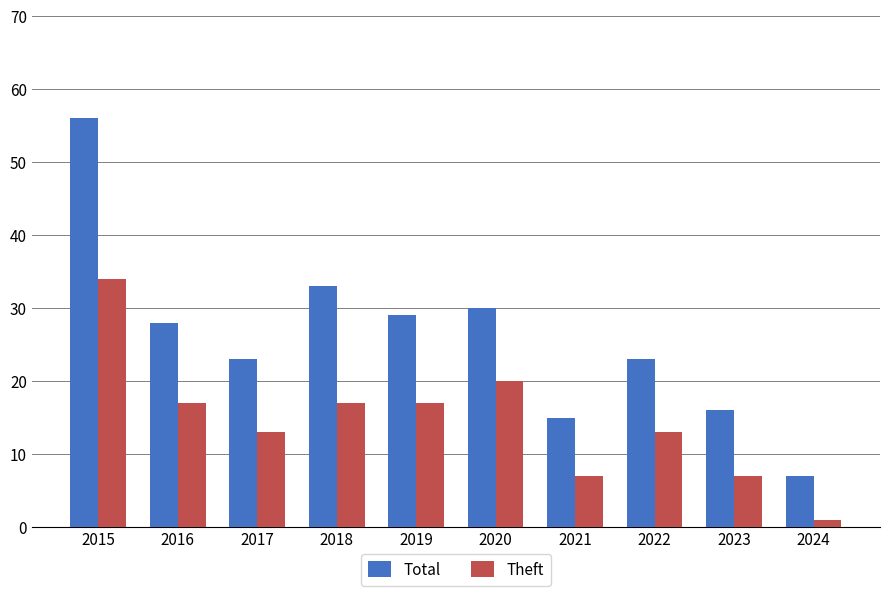

Rank the series by their maximum value, from highest to lowest.

Total, Theft